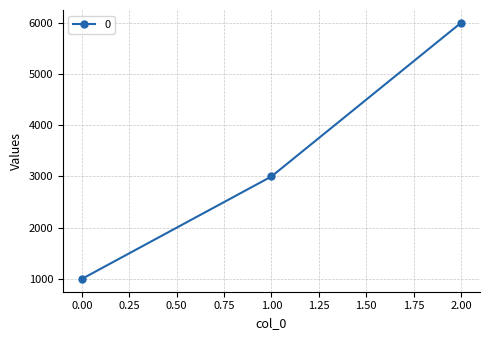

Reading left to right, what are all the values shown in this chart?

0.00=1000	1.00=3000	2.00=6000